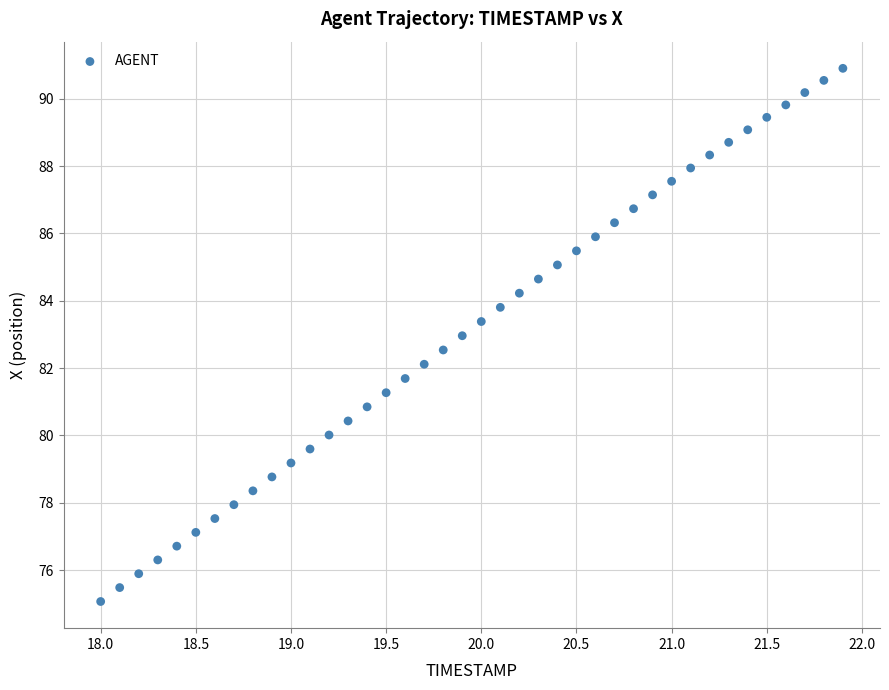

What is the range of X values (max minus min)?

3.9